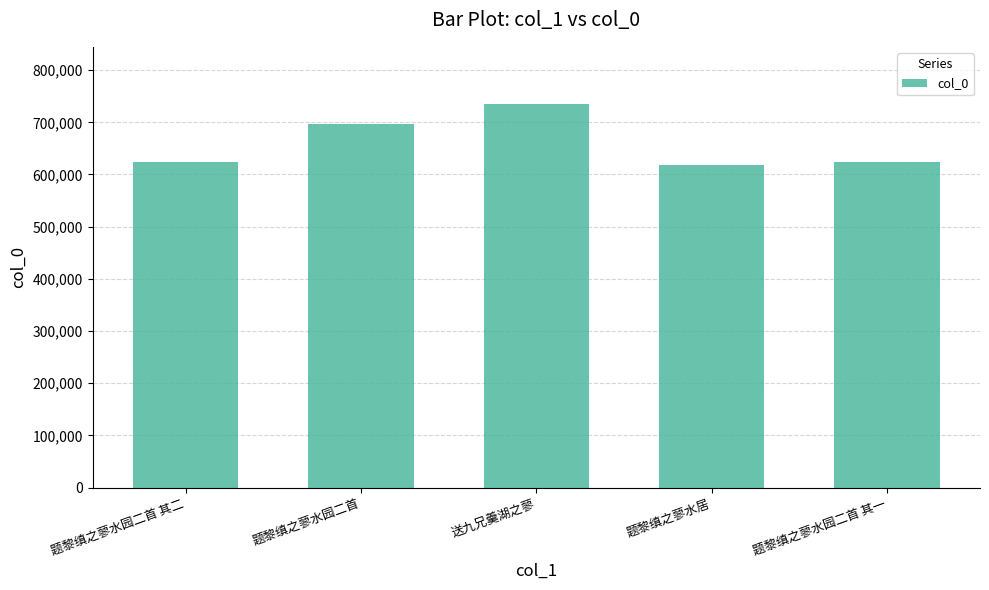

What is the label of the 3rd bar from the left?

送九兄羹湖之蓼